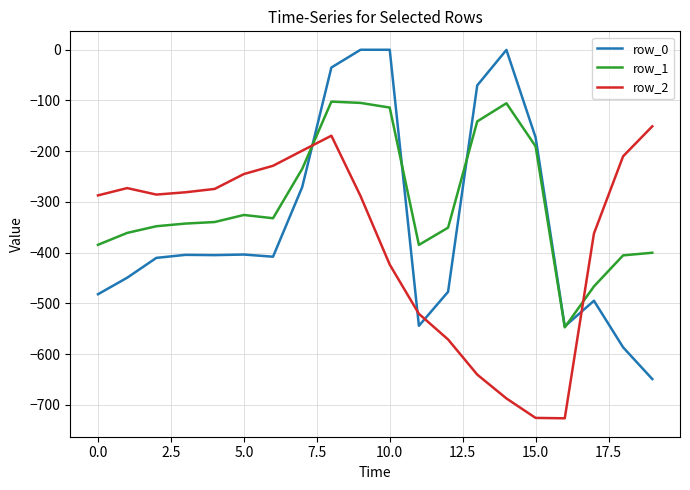

After their last crossing, which series has the higher values: row_1 or row_0?

row_1